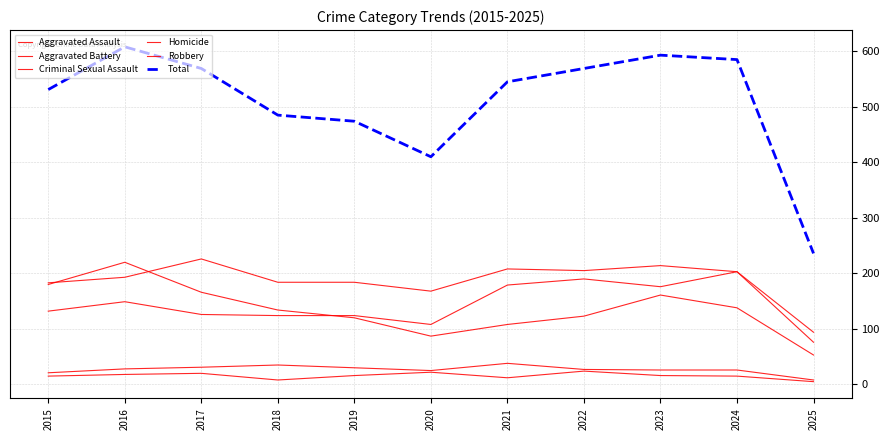

True or false: Homicide and Robbery cross at least once.

False